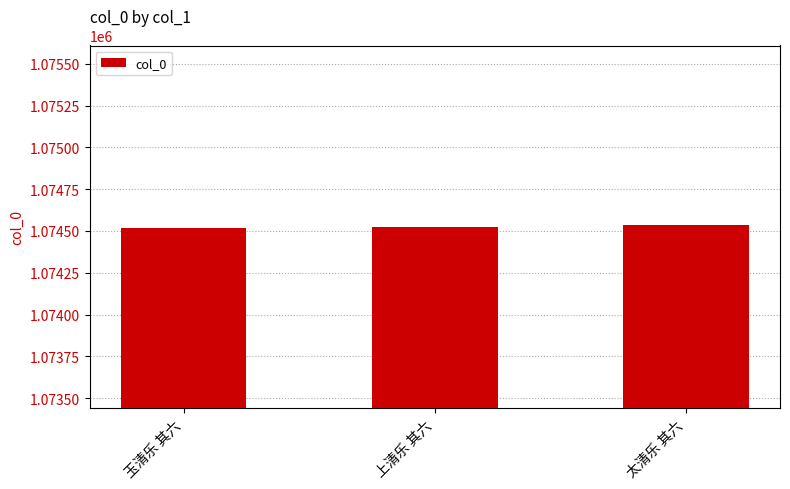

What is the label of the 1st bar from the right?

太清乐 其六